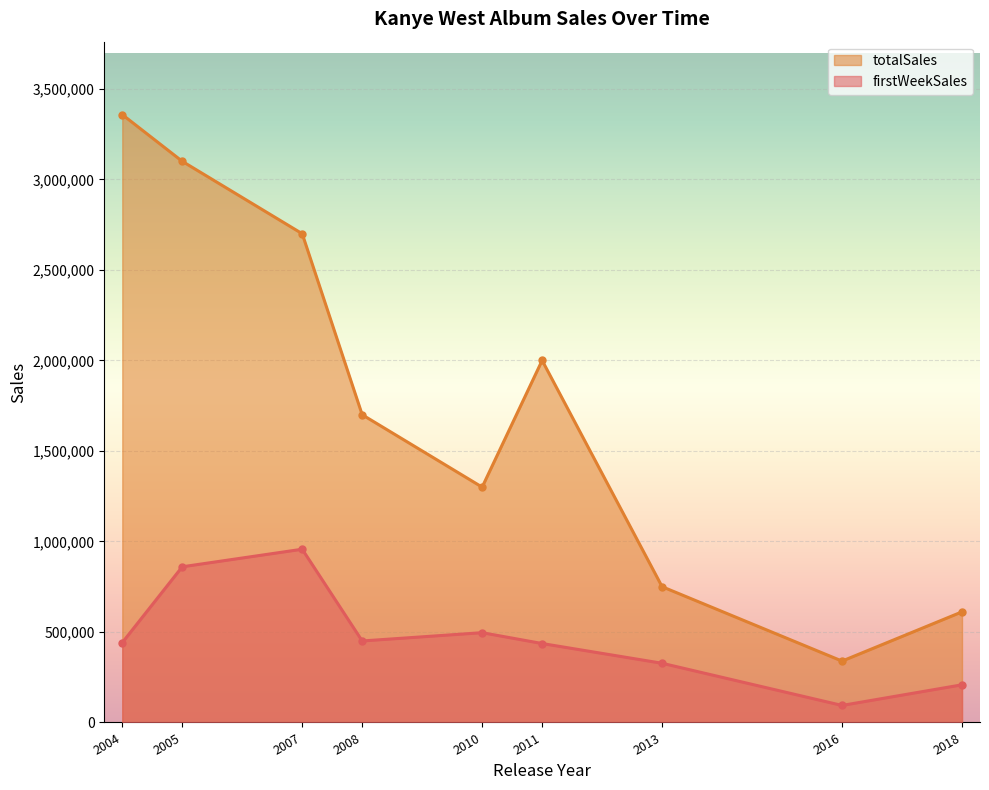

What is the difference between the maximum and second lowest values in the firstWeekSales series?

749000